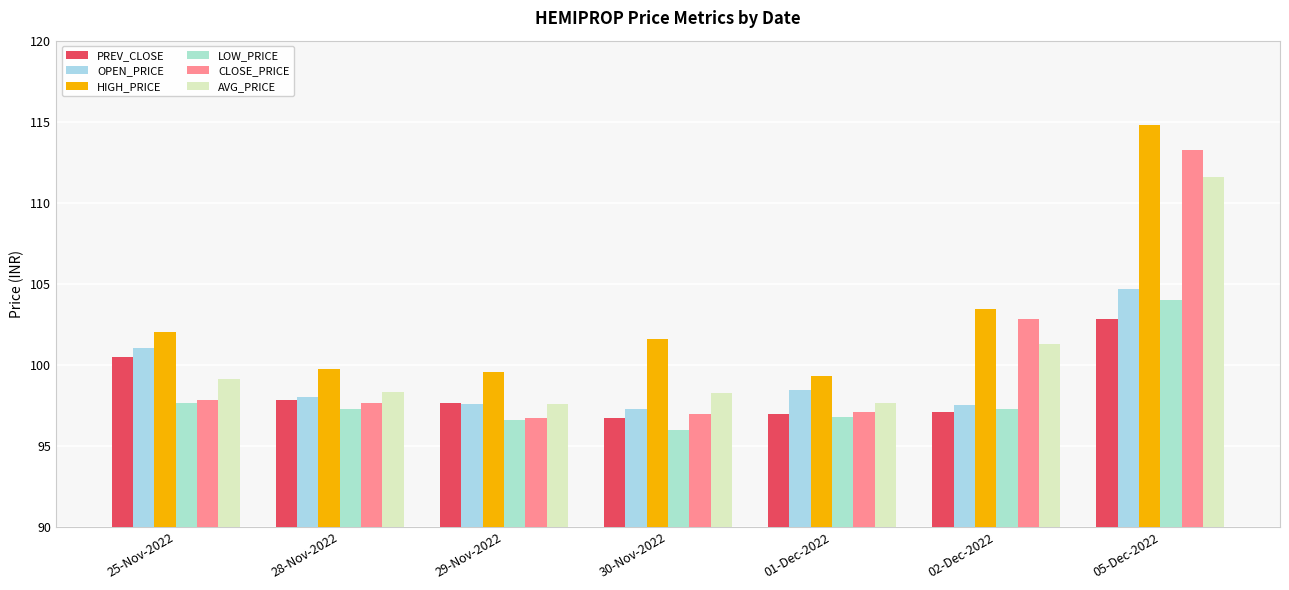

Which series changed the most between 29-Nov-2022 and 30-Nov-2022?

HIGH_PRICE